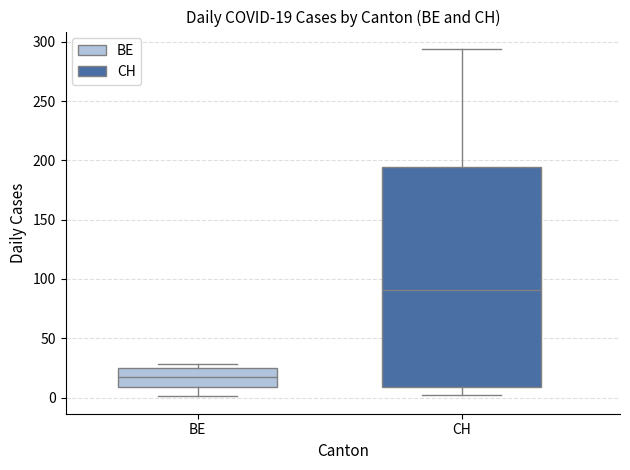

Comparing the boxes themselves (not the whiskers), which one is the tallest?

CH